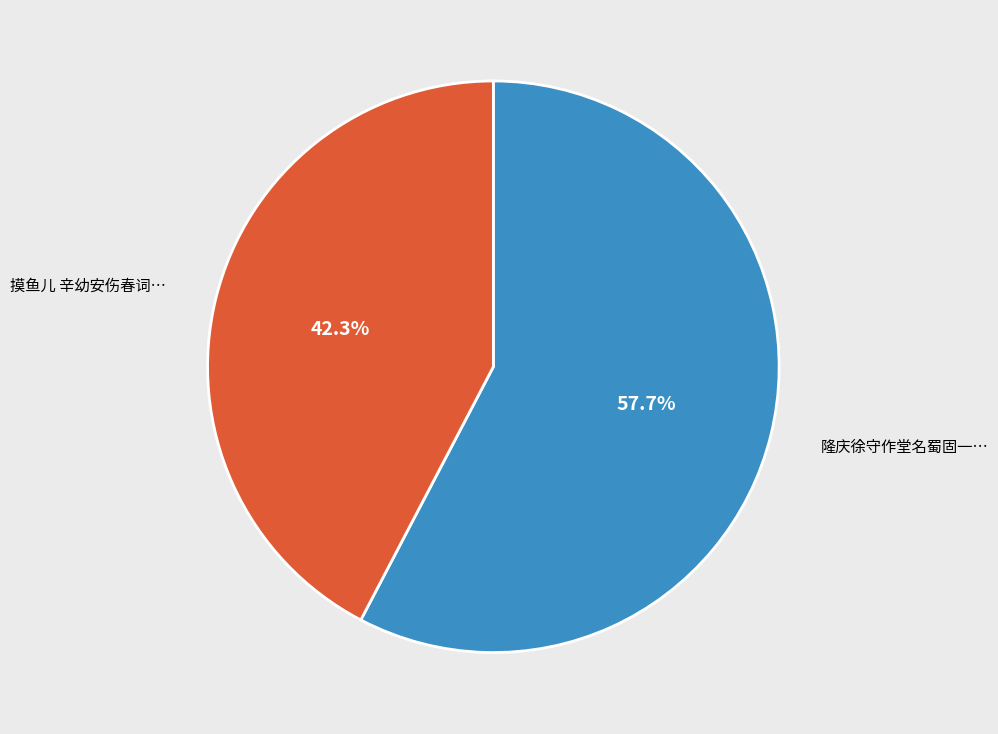

Count the number of slices in the pie.

2